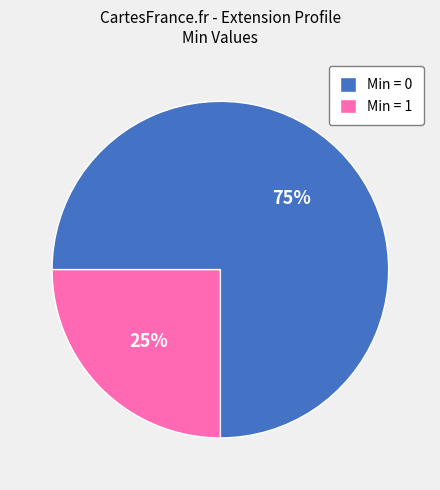

Rank the categories by value from highest to lowest.

Min = 0, Min = 1